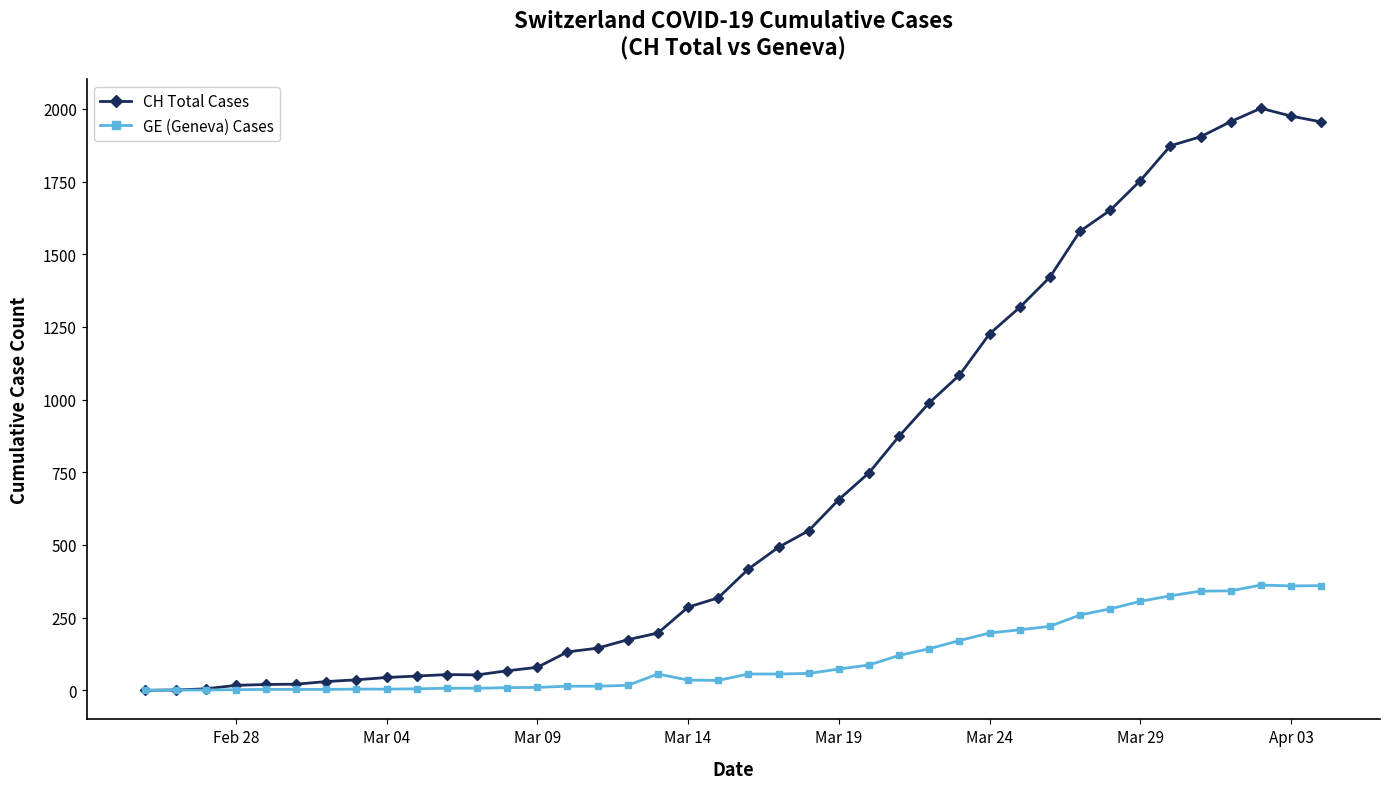

List the series in order of their peak value, highest first.

CH Total Cases, GE (Geneva) Cases